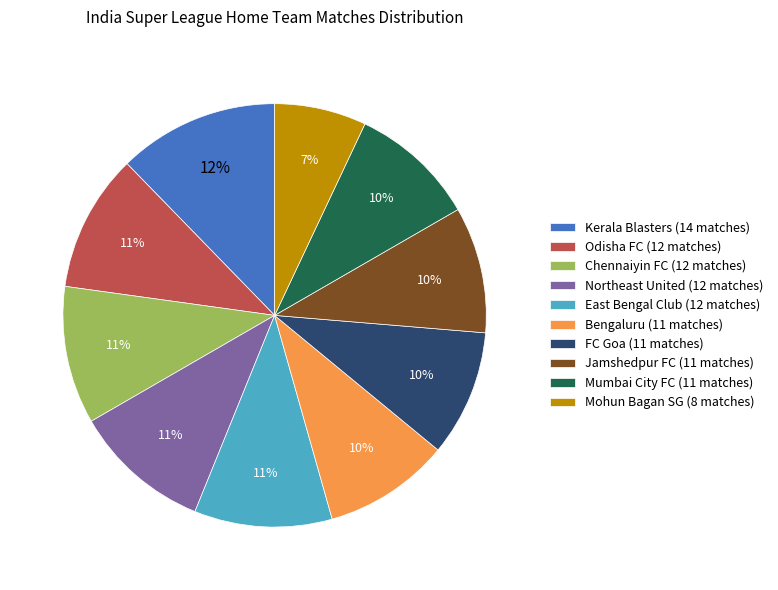

Is the sum of Mohun Bagan SG (8 matches) and Chennaiyin FC (12 matches) greater than half?

No